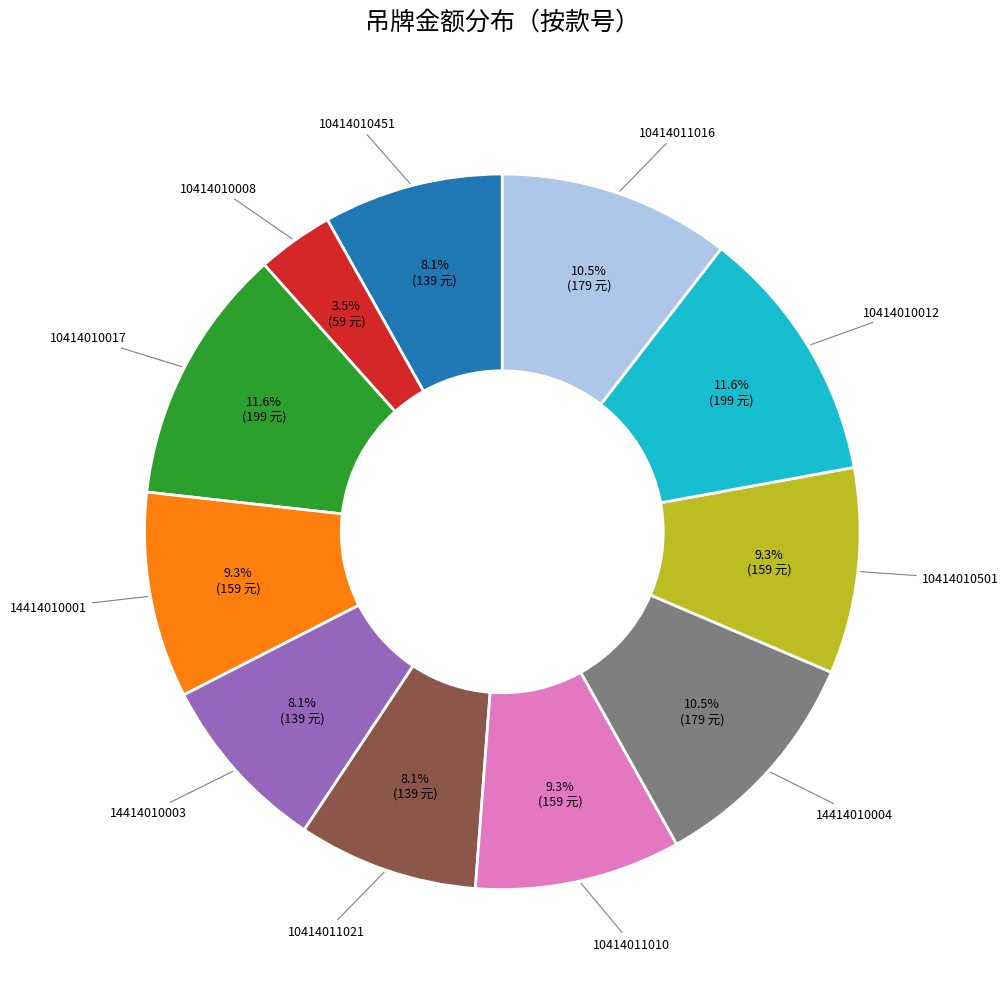

Is there any slice that represents more than half of the pie?

No